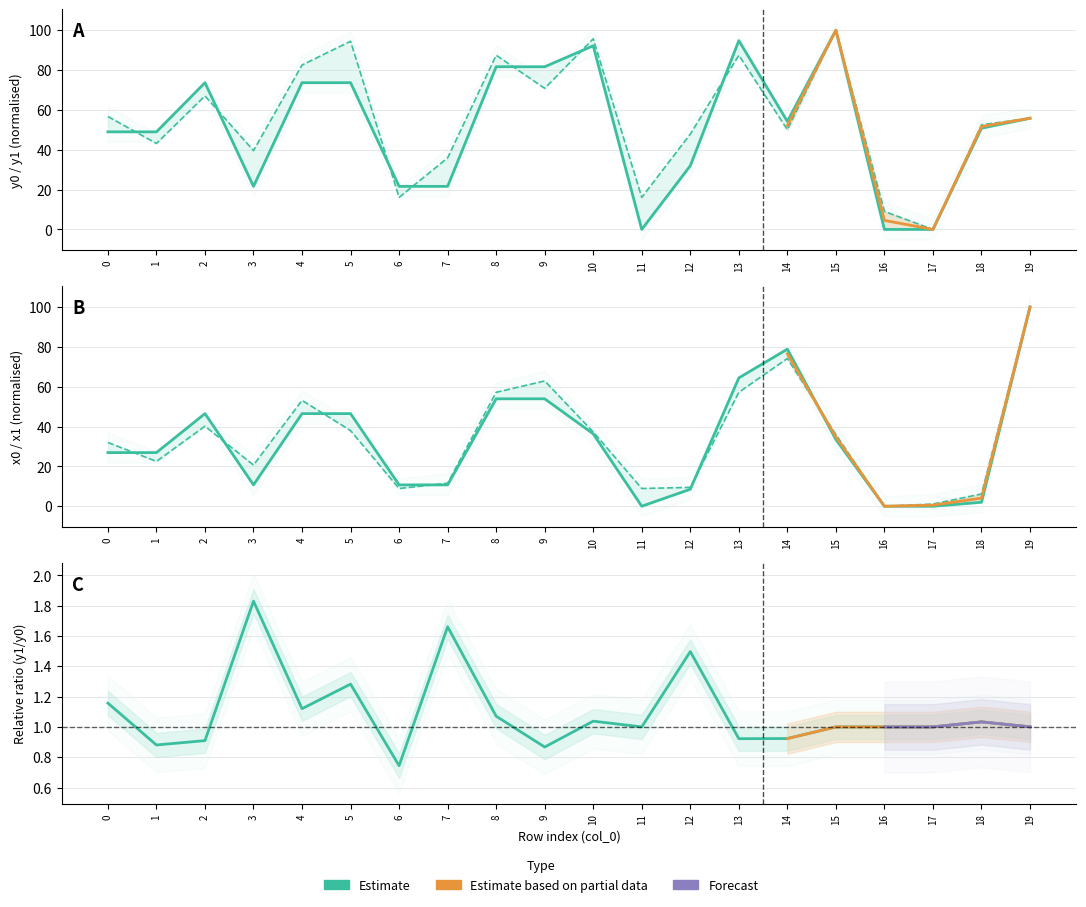

The value of y0 at 4 is 48.9. True or false?

False